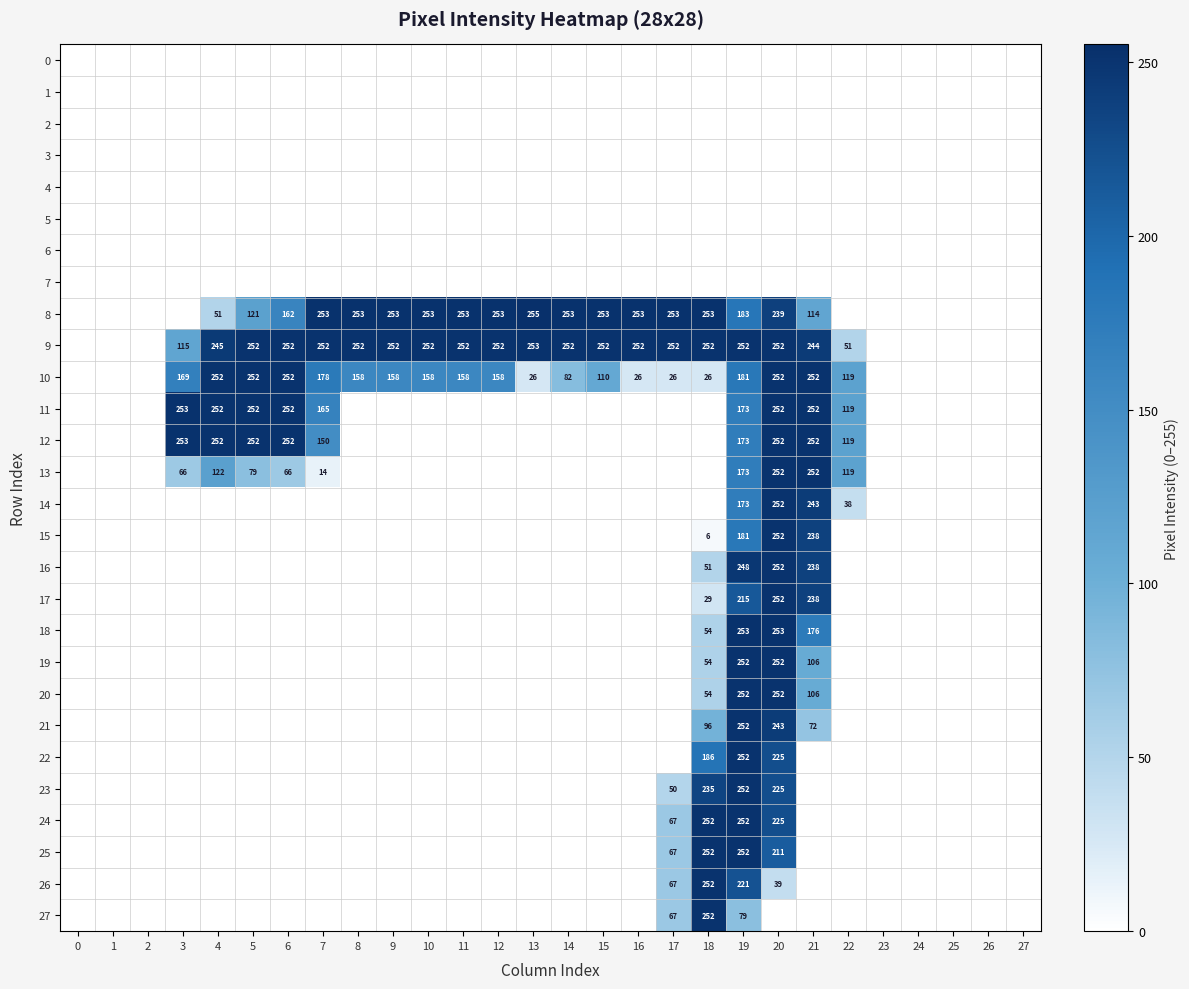

What is the sum of the 9 values at 17 and 16?

504